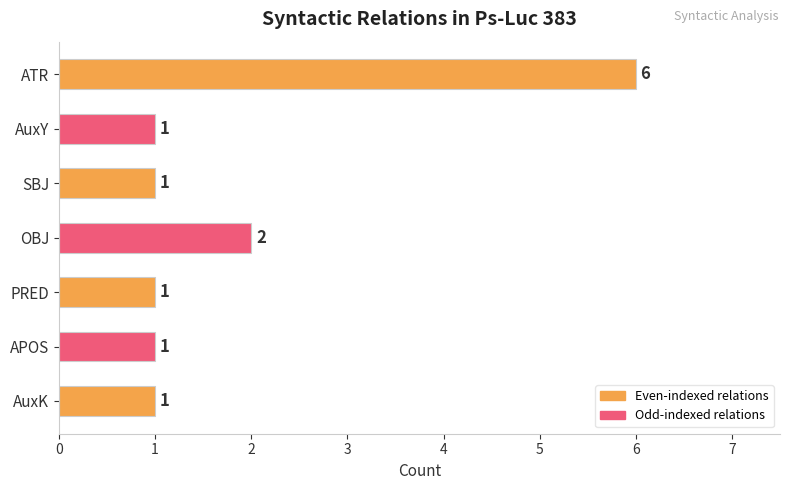

Where is the data nearest to the value 3?

OBJ